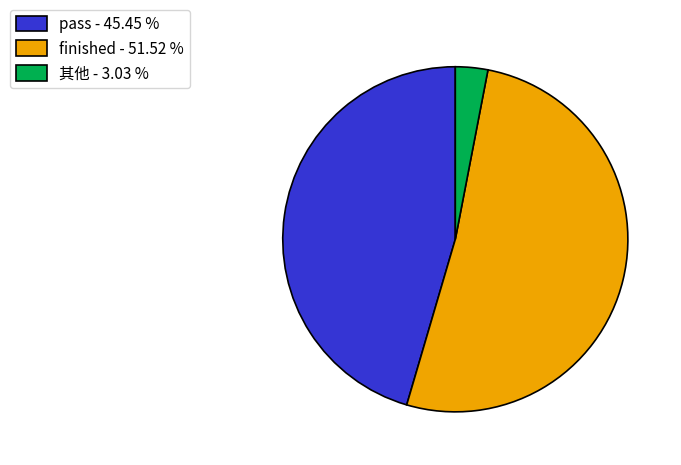

Do pass - 45.45 % and 其他 - 3.03 % together represent more than half of the pie?

No